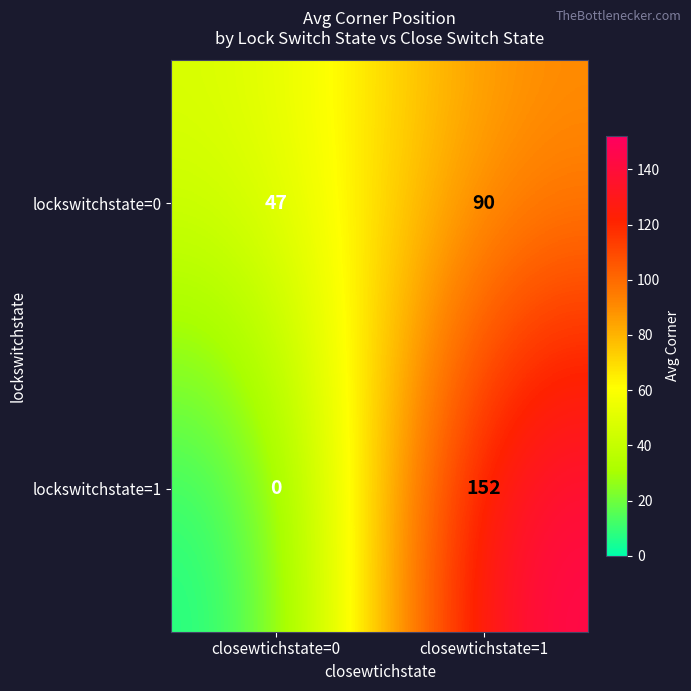

What is the greatest value displayed?

152